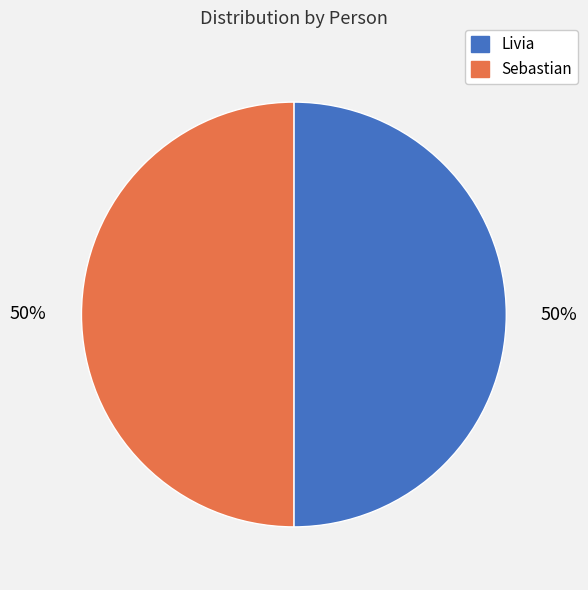

Approximately how many times larger is the value at Livia compared to Sebastian?

1.0